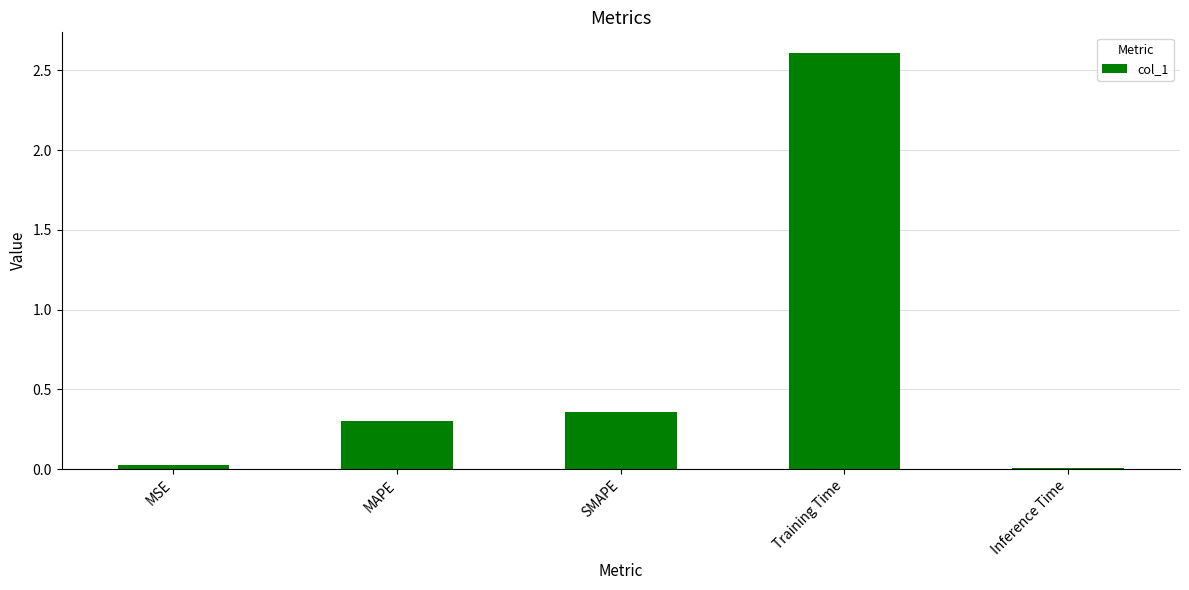

True or false: the data shows 2.6 at Training Time.

True